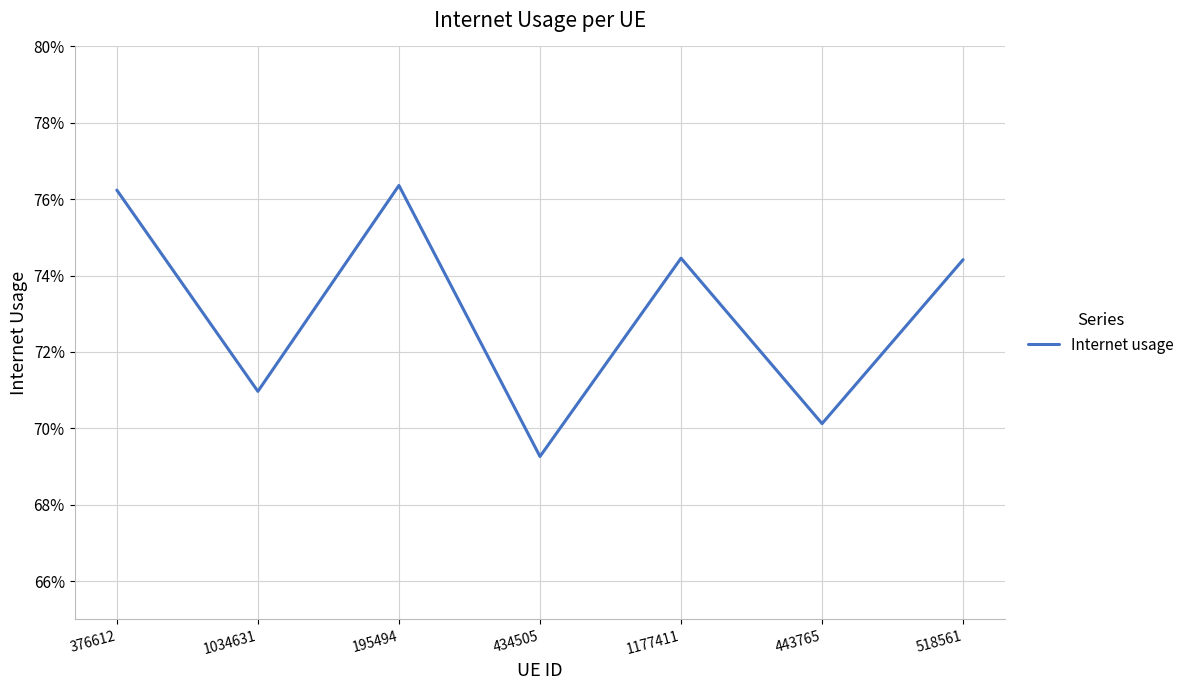

Rank the categories by value from highest to lowest.

195494, 376612, 1177411, 518561, 1034631, 443765, 434505